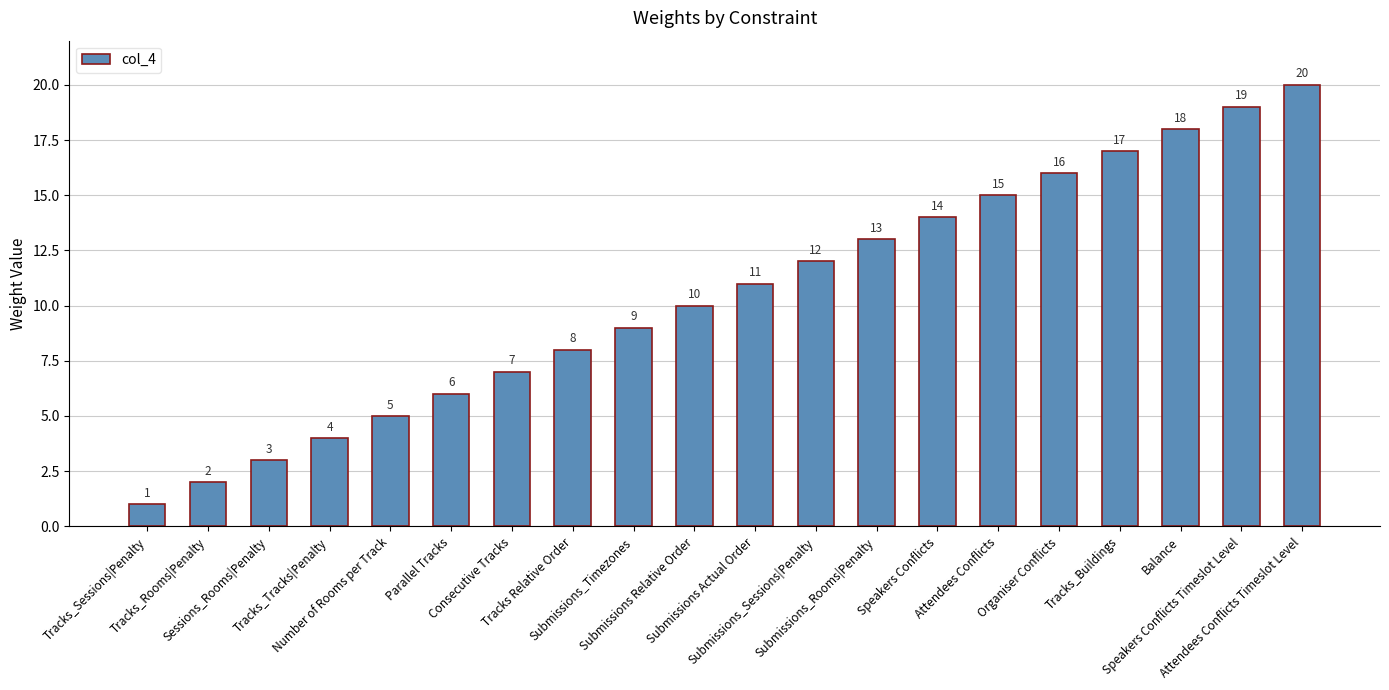

Rank the categories by value from lowest to highest.

Tracks_Sessions|Penalty, Tracks_Rooms|Penalty, Sessions_Rooms|Penalty, Tracks_Tracks|Penalty, Number of Rooms per Track, Parallel Tracks, Consecutive Tracks, Tracks Relative Order, Submissions_Timezones, Submissions Relative Order, Submissions Actual Order, Submissions_Sessions|Penalty, Submissions_Rooms|Penalty, Speakers Conflicts, Attendees Conflicts, Organiser Conflicts, Tracks_Buildings, Balance, Speakers Conflicts Timeslot Level, Attendees Conflicts Timeslot Level